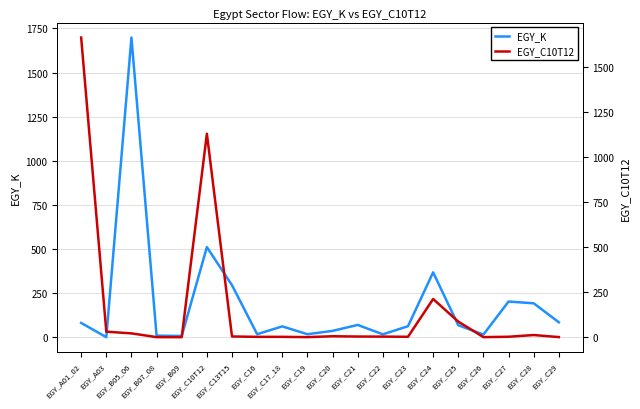

What is the maximum value shown in the chart?

1698.5